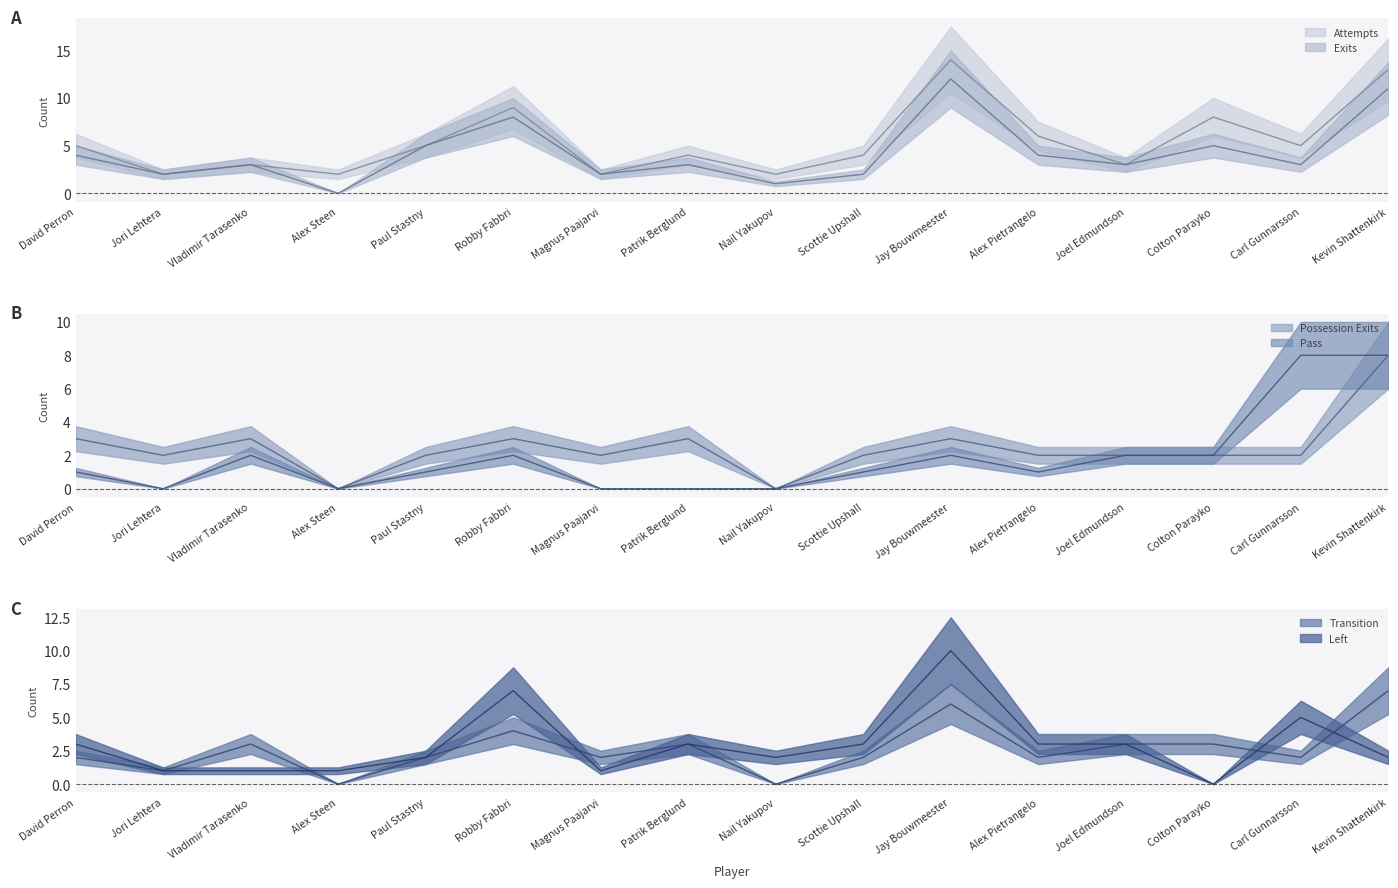

What is the sum of all Possession Exits values?

39